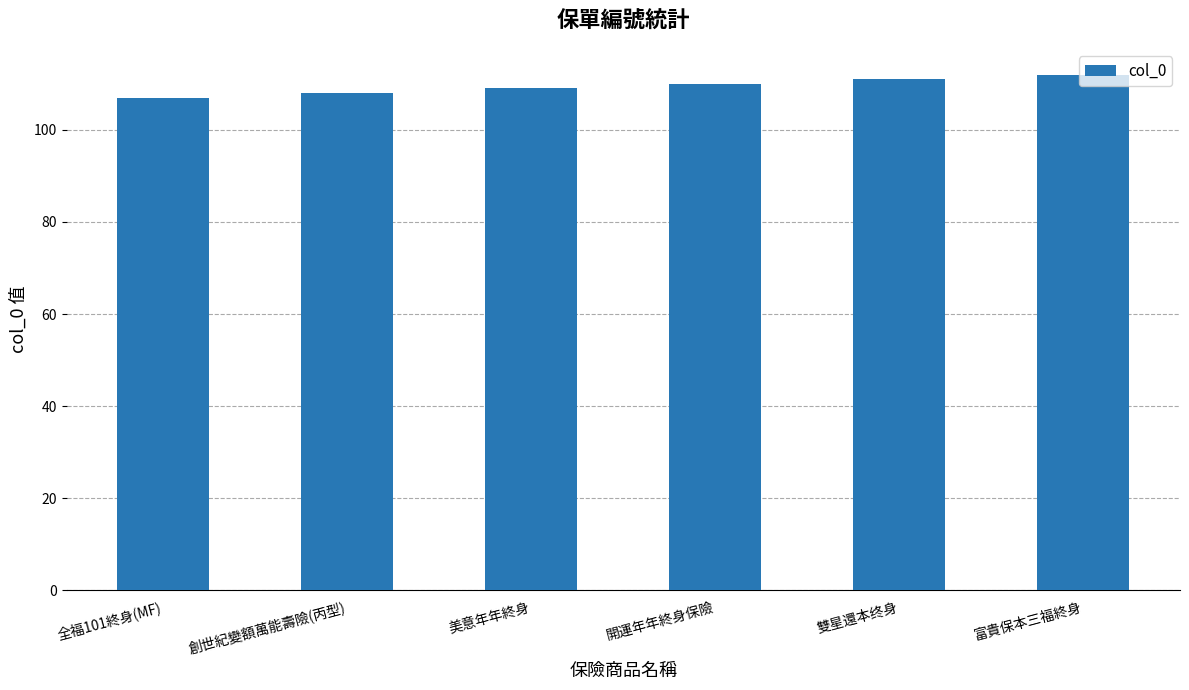

Read the value at 全福101終身(MF).

107